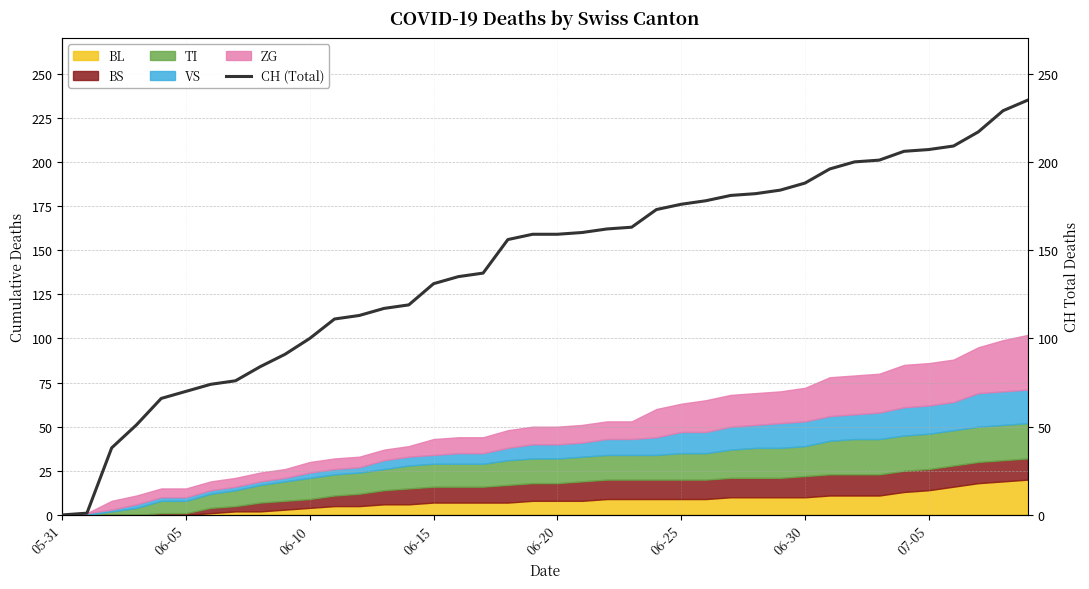

Reading left to right, extract all data points from this chart.

0	1	38	51	66	70	74	76	84	91	100	111	113	117	119	131	135	137	156	159	159	160	162	163	173	176	178	181	182	184	188	196	200	201	206	207	209	217	229	235